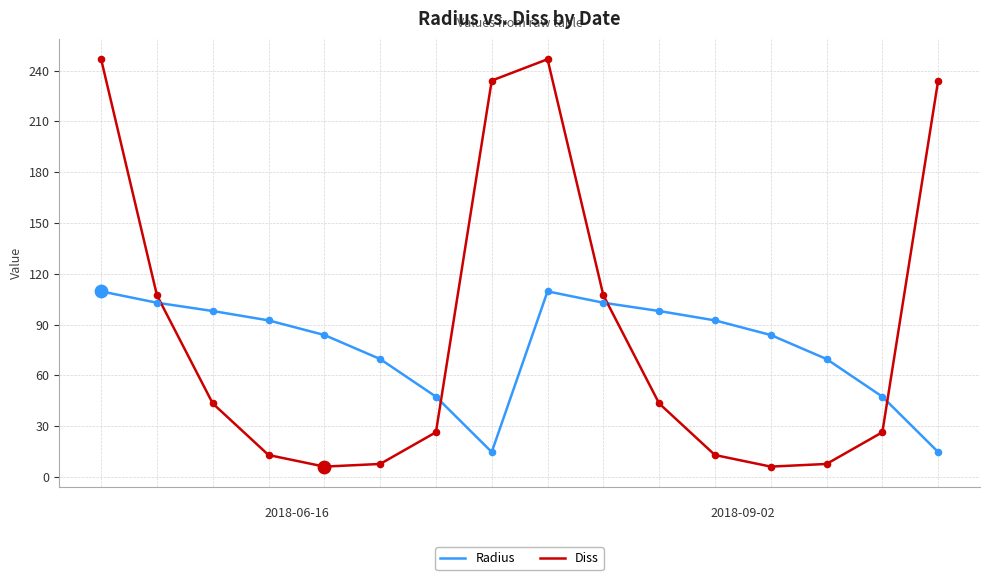

Which series has the largest total across all categories?

Diss